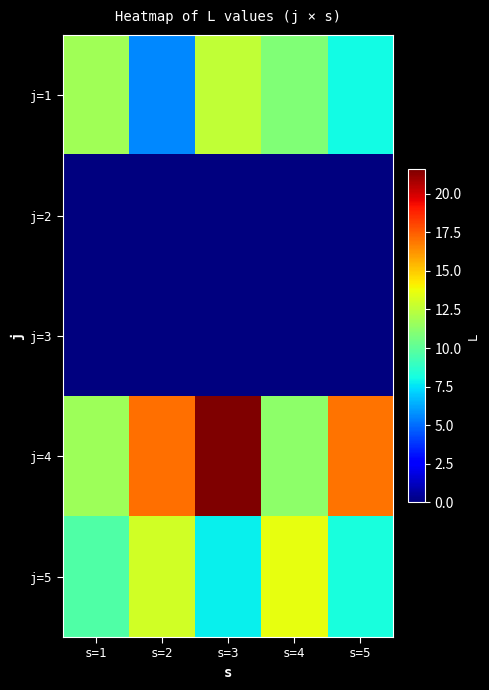

At how many categories does at least one series exceed 7?

5